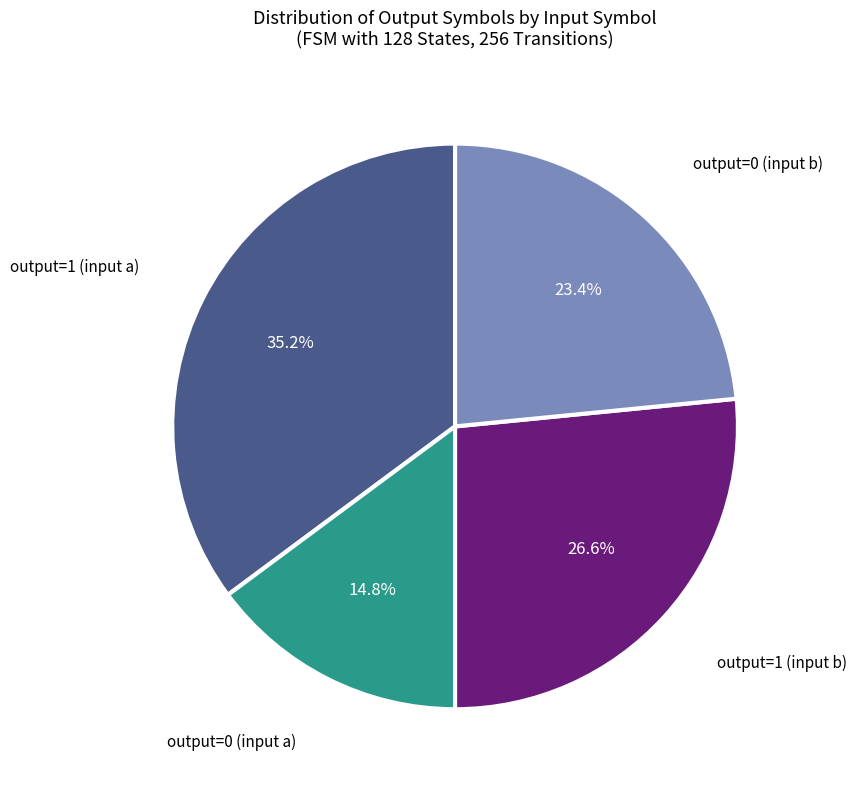

Is there a majority slice in this chart?

No